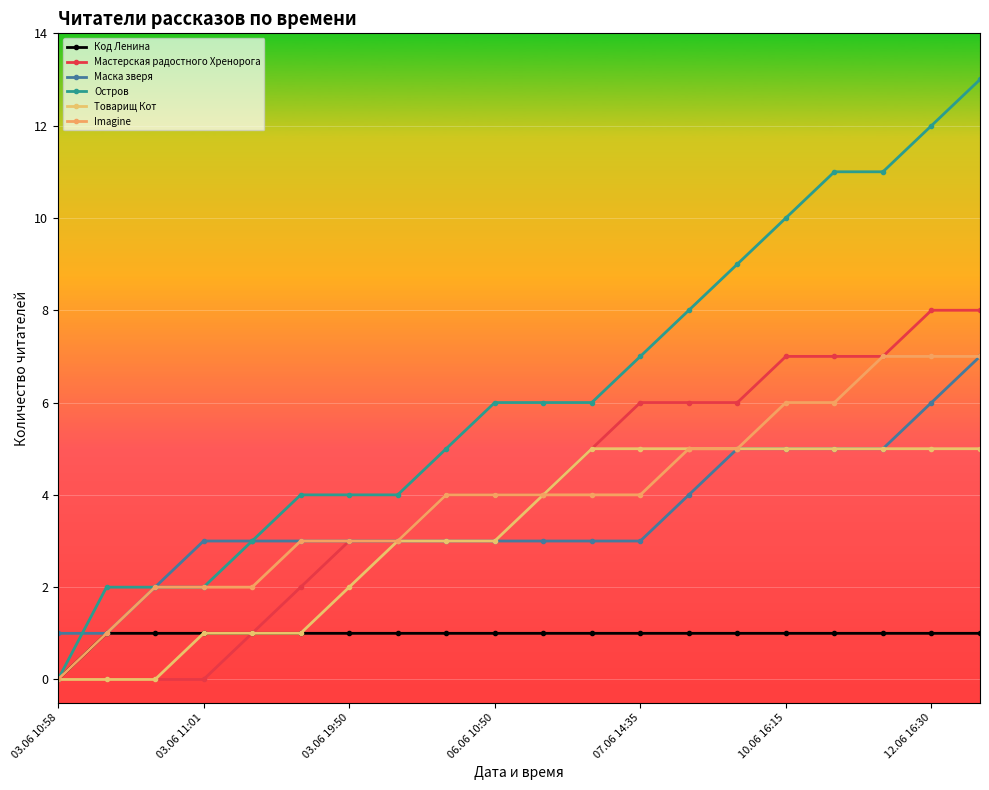

How many lines are shown in the chart?

6